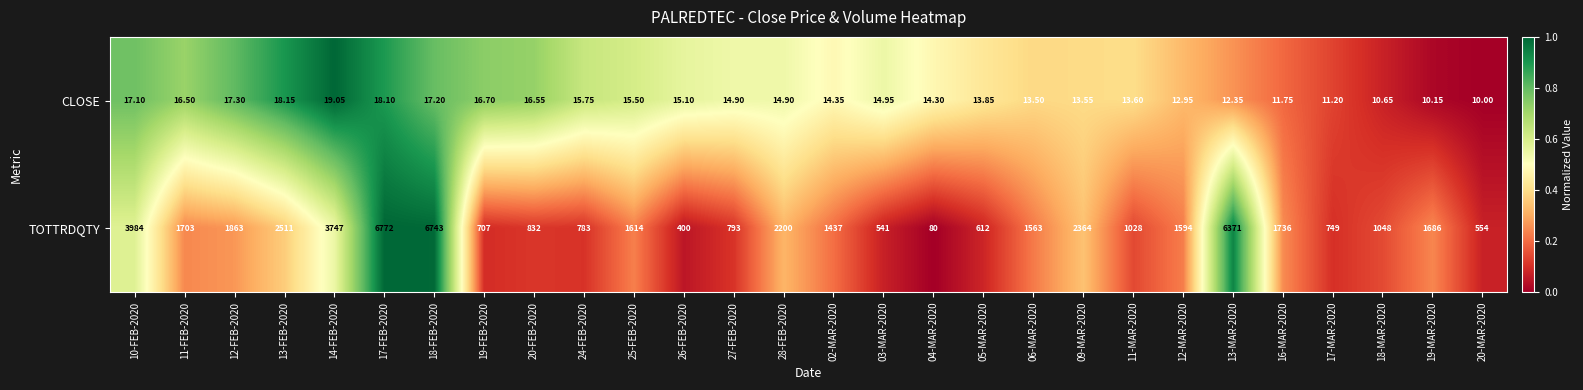

At which category does the chart reach its peak across all series?

17-FEB-2020